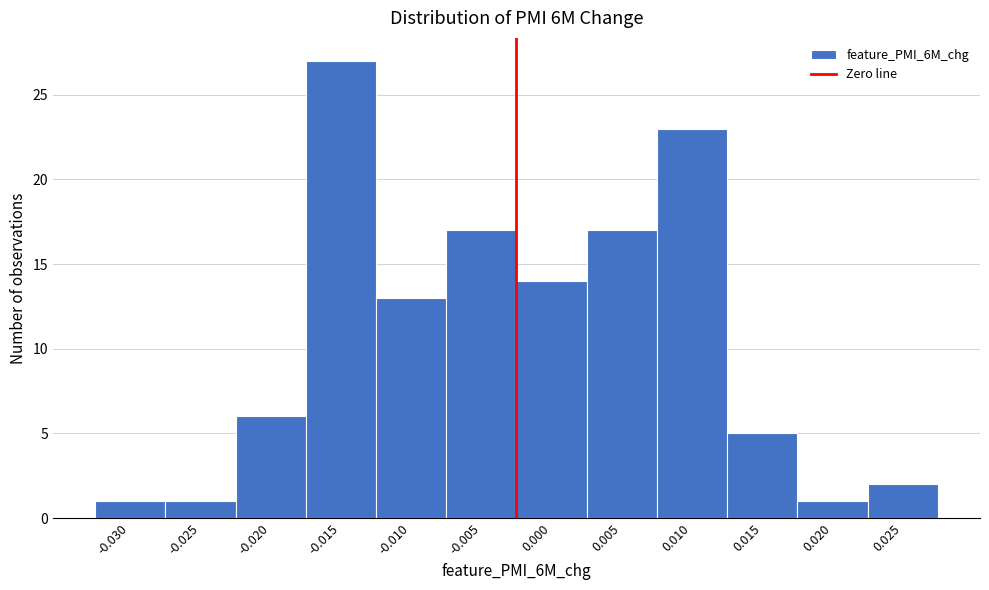

Reading right to left, transcribe all the data shown in this chart.

0.025=2	0.020=1	0.015=5	0.010=23	0.005=17	0.000=14	-0.005=17	-0.010=13	-0.015=27	-0.020=6	-0.025=1	-0.030=1